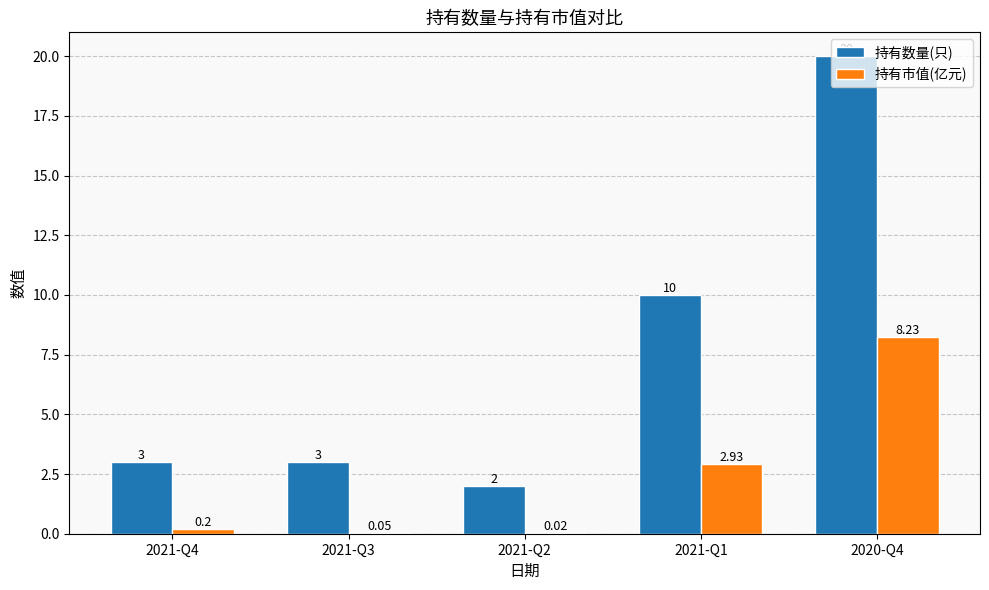

How many distinct data groups are displayed?

2